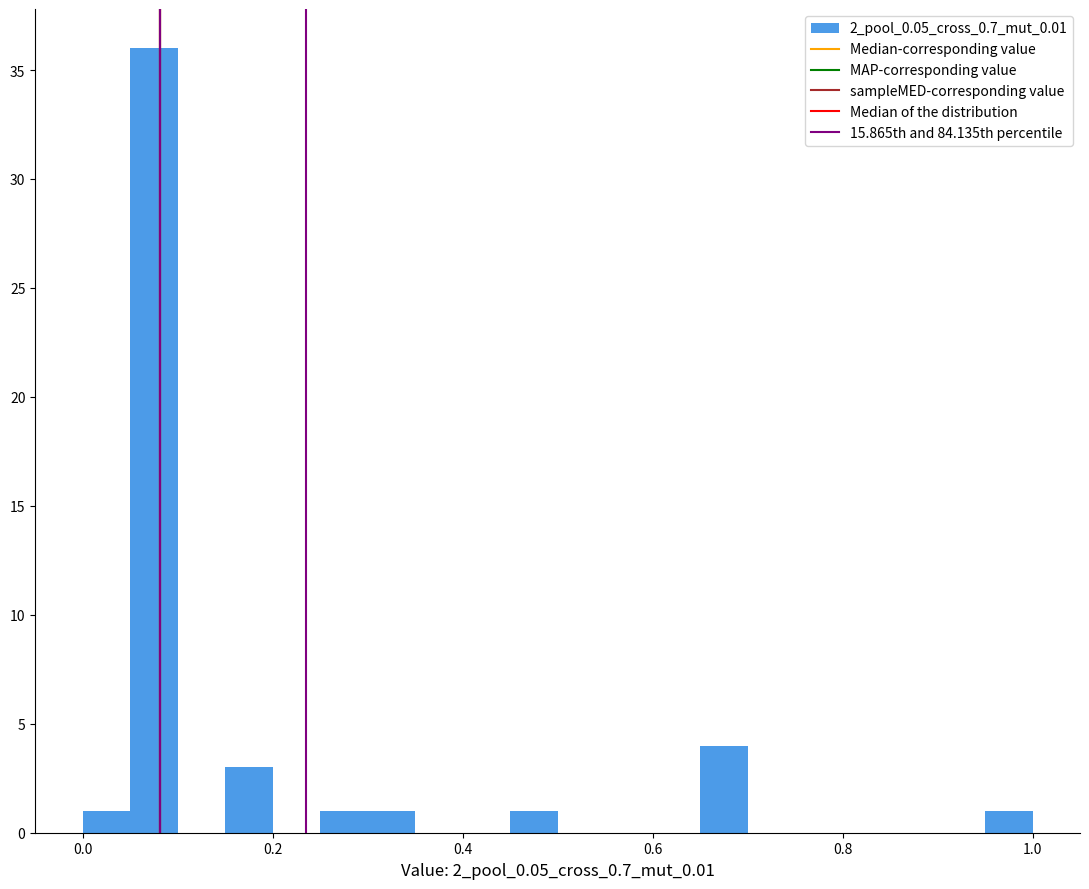

Around what value on the x-axis is the tallest bar? Give the approximate position of its centre, as read against the axis.

0.08